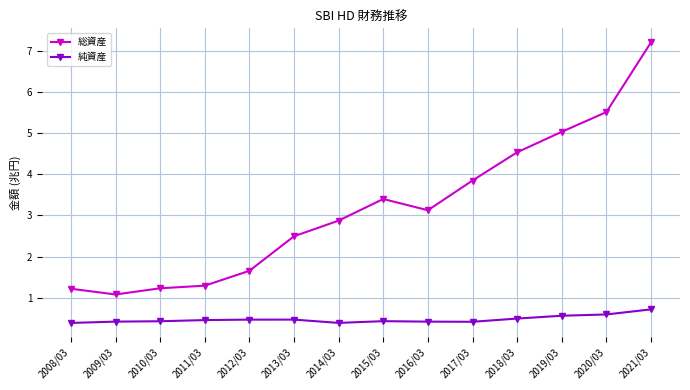

At which label does 総資産 first exceed 3?

2015/03